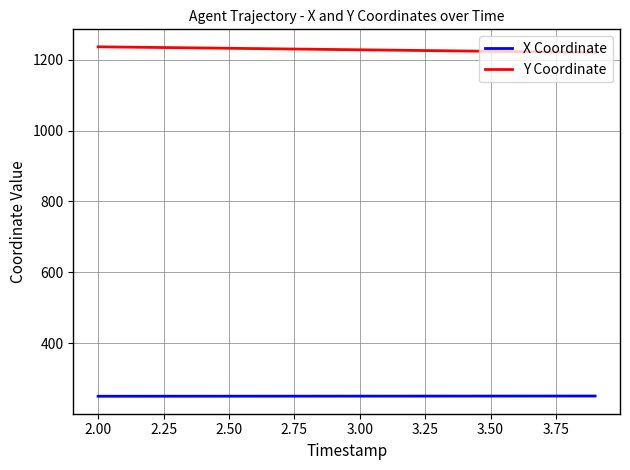

What is the highest value of the X Coordinate series?

251.1